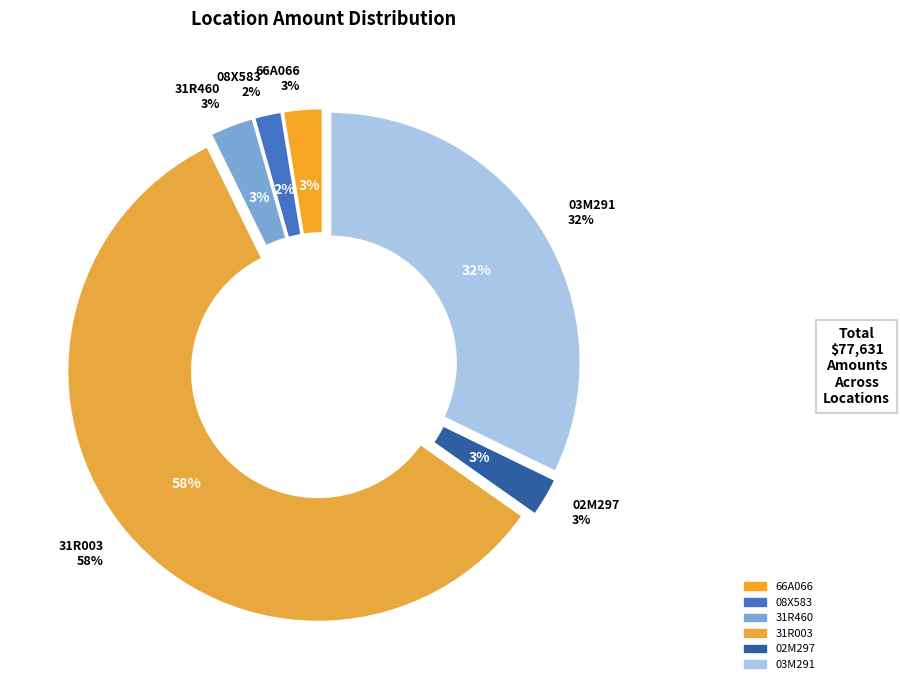

To the nearest percent, what is the combined percentage of 31R460 and 03M291?

35%